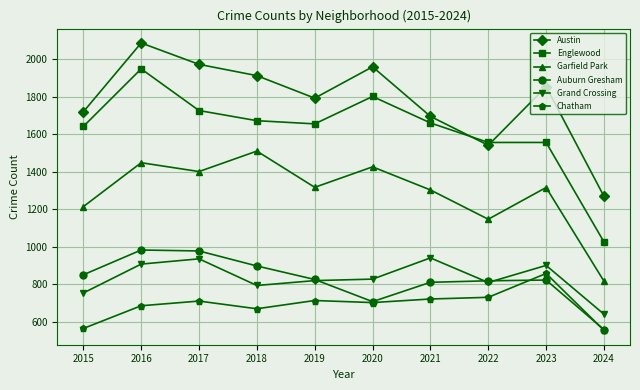

At which label does Garfield Park first exceed 1317?

2016